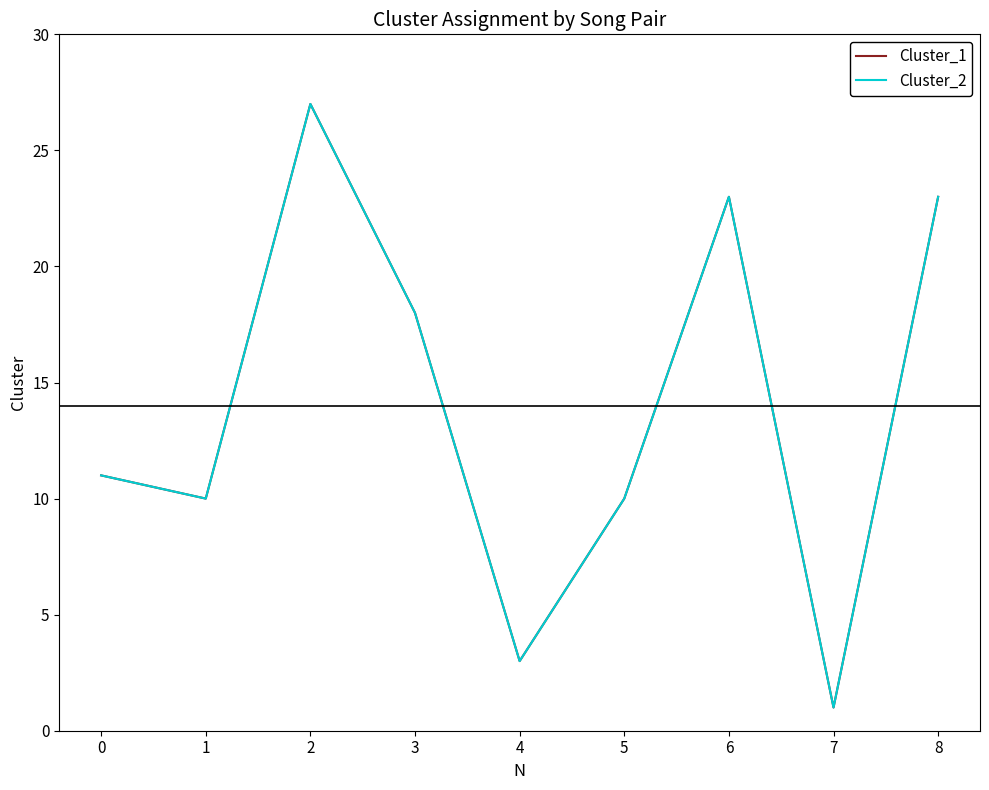

Does the chart display data point markers on the line(s)?

No